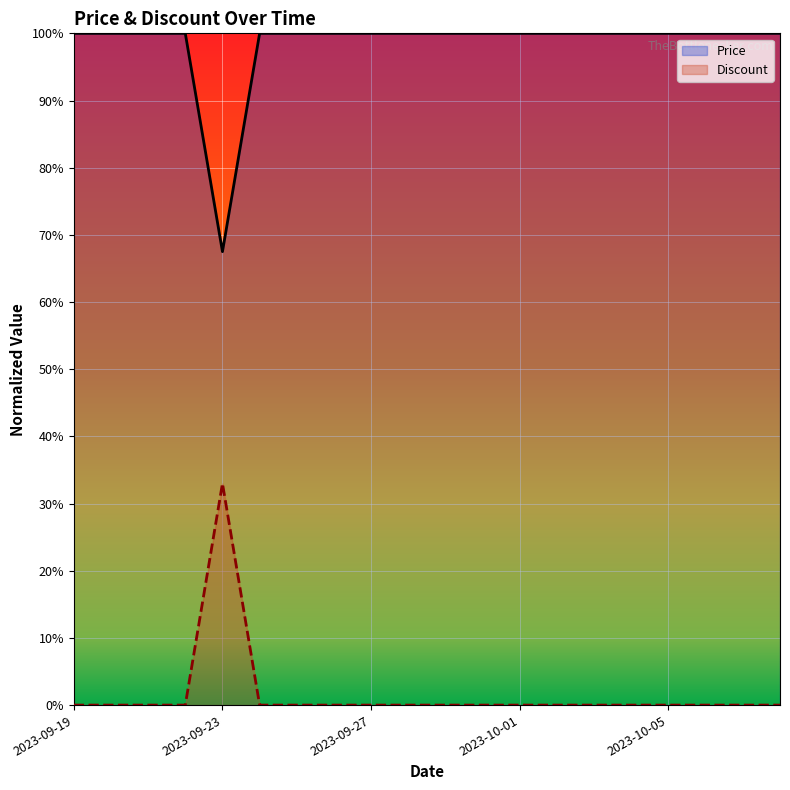

Reading left to right, transcribe all the data shown in this chart.

Price: 1.0	1.0	1.0	1.0	0.7	1.0	1.0	1.0	1.0	1.0	1.0	1.0	1.0	1.0	1.0	1.0	1.0	1.0	1.0	1.0
Discount: 0.0	0.0	0.0	0.0	0.3	0.0	0.0	0.0	0.0	0.0	0.0	0.0	0.0	0.0	0.0	0.0	0.0	0.0	0.0	0.0